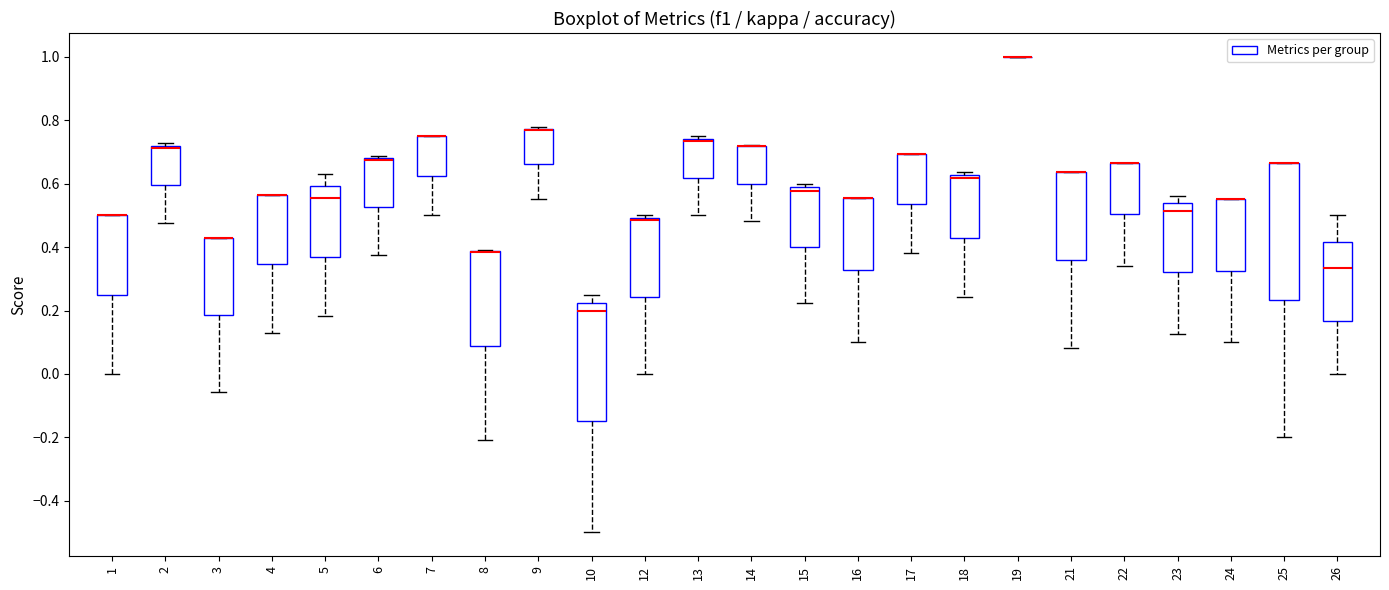

Reading left to right, transcribe this box plot: for each box, give where its median line is, the range the box spans, and where its two whiskers end, as read against the y-axis. The values are not printed on the chart, so give them approximately, as read against the axis.

1: median 0.50 (drawn on the box's upper edge), box 0.26 to 0.50, whiskers 0.00 to 0.50
2: median 0.72 (just below the box's upper edge), box 0.60 to 0.72, whiskers 0.48 to 0.72 (just above the box's upper edge)
3: median 0.42 (drawn on the box's upper edge), box 0.18 to 0.42, whiskers -0.06 to 0.42
4: median 0.56 (drawn on the box's upper edge), box 0.34 to 0.56, whiskers 0.12 to 0.56
5: median 0.56, box 0.36 to 0.60, whiskers 0.18 to 0.62
6: median 0.68 (drawn on the box's upper edge), box 0.52 to 0.68, whiskers 0.38 to 0.68
7: median 0.76 (drawn on the box's upper edge), box 0.62 to 0.76, whiskers 0.50 to 0.76
8: median 0.38 (drawn on the box's upper edge), box 0.08 to 0.38, whiskers -0.20 to 0.40
9: median 0.76 (drawn on the box's upper edge), box 0.66 to 0.78, whiskers 0.56 to 0.78
10: median 0.20, box -0.14 to 0.22, whiskers -0.50 to 0.26
12: median 0.48, box 0.24 to 0.50, whiskers 0.00 to 0.50 (just above the box's upper edge)
13: median 0.74 (just below the box's upper edge), box 0.62 to 0.74, whiskers 0.50 to 0.76
14: median 0.72 (drawn on the box's upper edge), box 0.60 to 0.72, whiskers 0.48 to 0.72
15: median 0.58 (just below the box's upper edge), box 0.40 to 0.58, whiskers 0.22 to 0.60
16: median 0.56 (drawn on the box's upper edge), box 0.32 to 0.56, whiskers 0.10 to 0.56
17: median 0.70 (drawn on the box's upper edge), box 0.54 to 0.70, whiskers 0.38 to 0.70
18: median 0.62 (just below the box's upper edge), box 0.42 to 0.62, whiskers 0.24 to 0.64
19: box collapsed to a line at 1.00, whiskers 1.00 to 1.00
21: median 0.64 (drawn on the box's upper edge), box 0.36 to 0.64, whiskers 0.08 to 0.64
22: median 0.66 (drawn on the box's upper edge), box 0.50 to 0.66, whiskers 0.34 to 0.66
23: median 0.52, box 0.32 to 0.54, whiskers 0.12 to 0.56
24: median 0.56 (drawn on the box's upper edge), box 0.32 to 0.56, whiskers 0.10 to 0.56
25: median 0.66 (drawn on the box's upper edge), box 0.24 to 0.66, whiskers -0.20 to 0.66
26: median 0.34, box 0.16 to 0.42, whiskers 0.00 to 0.50